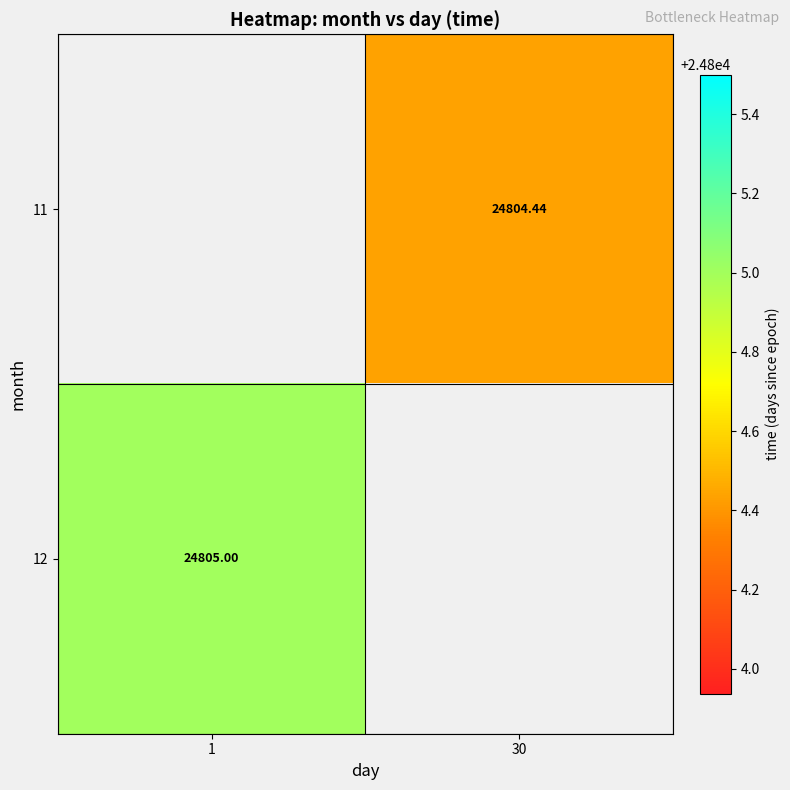

Which category has the highest value across all series?

1